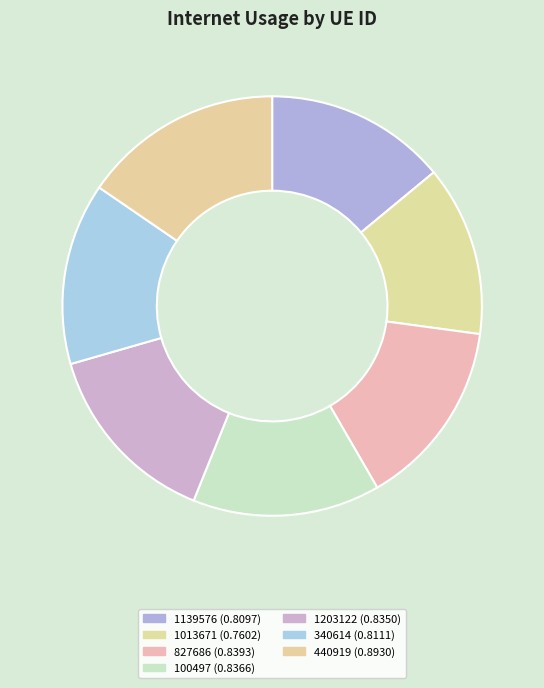

Rank the categories by value from highest to lowest.

440919, 827686, 100497, 1203122, 340614, 1139576, 1013671